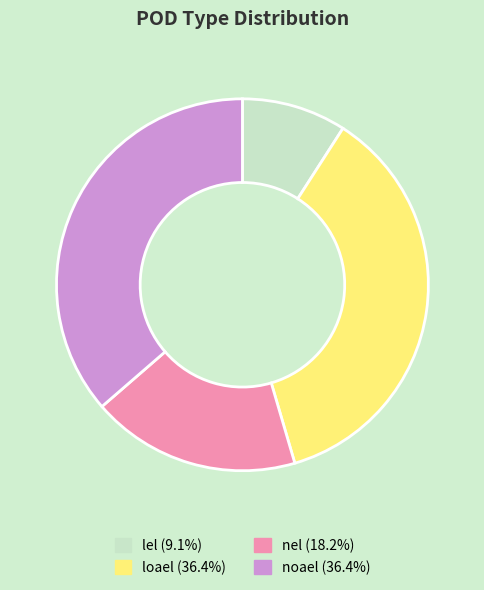

Count the number of slices in the pie.

4